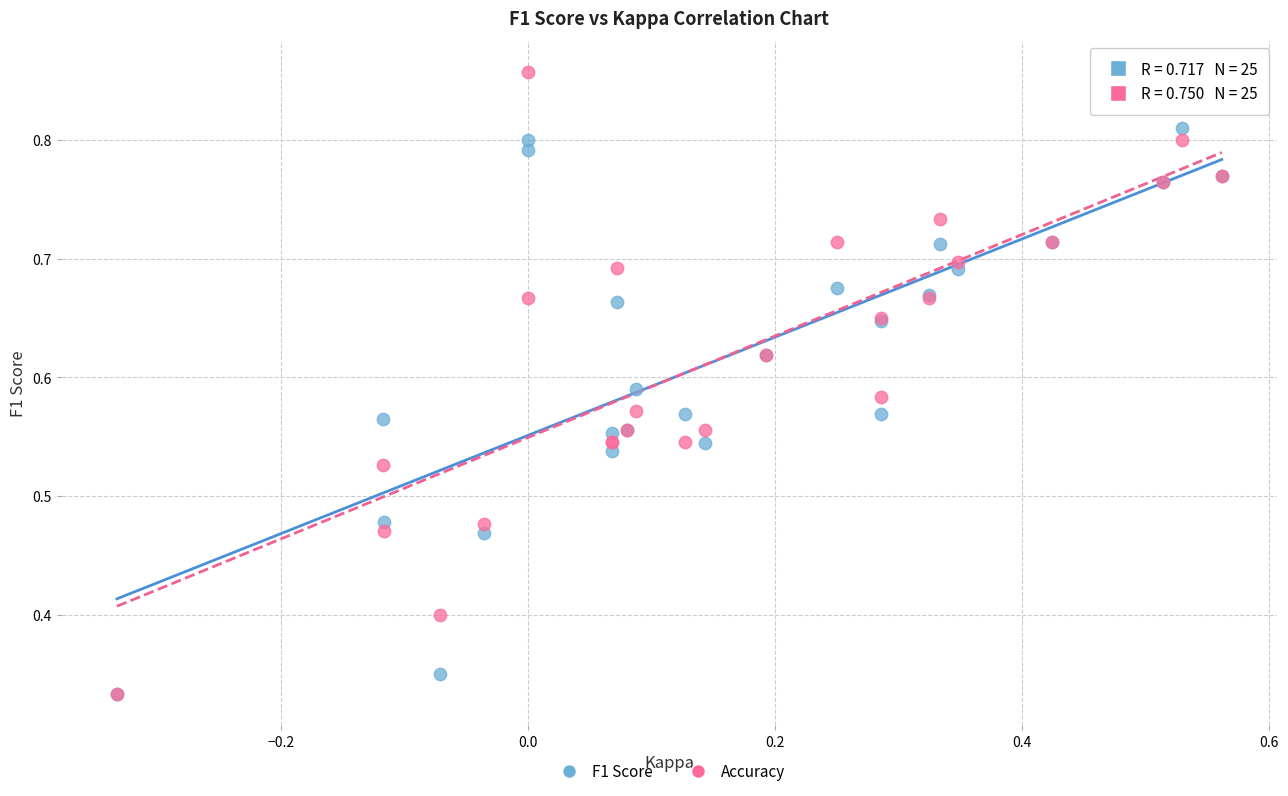

What are all the series names shown in the legend?

F1 Score, Accuracy